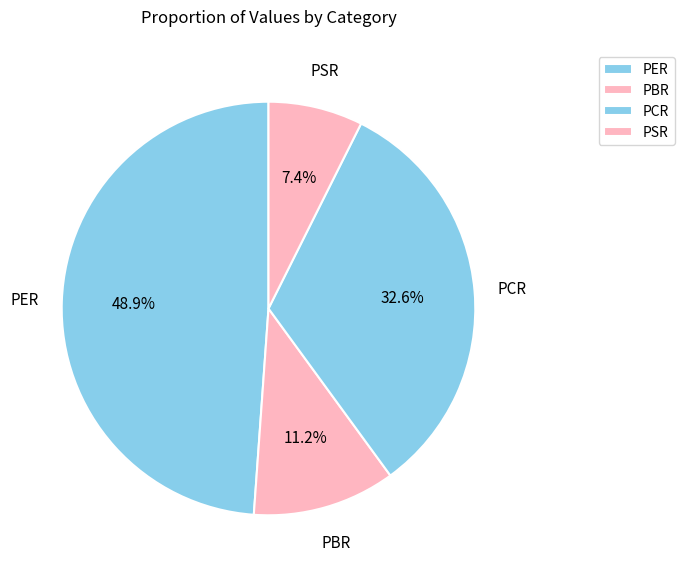

To the nearest percent, what is the difference between the largest and smallest slice percentages?

41%